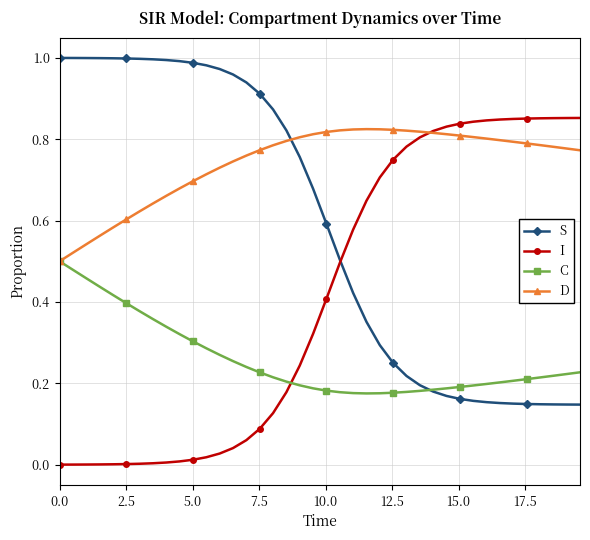

How many times do I and D cross each other?

1